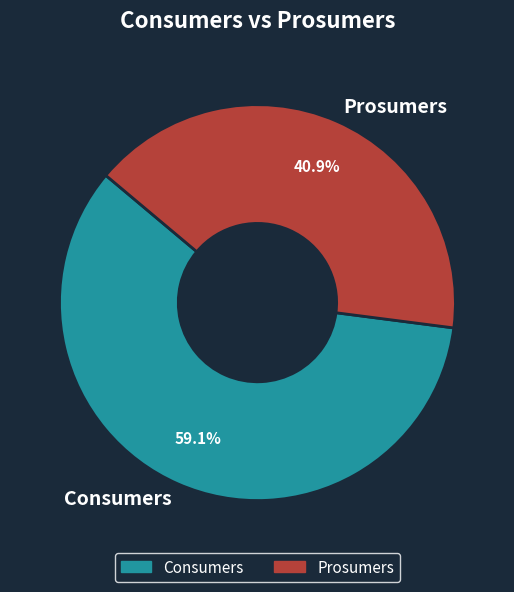

To the nearest percent, what is the average slice percentage?

50%